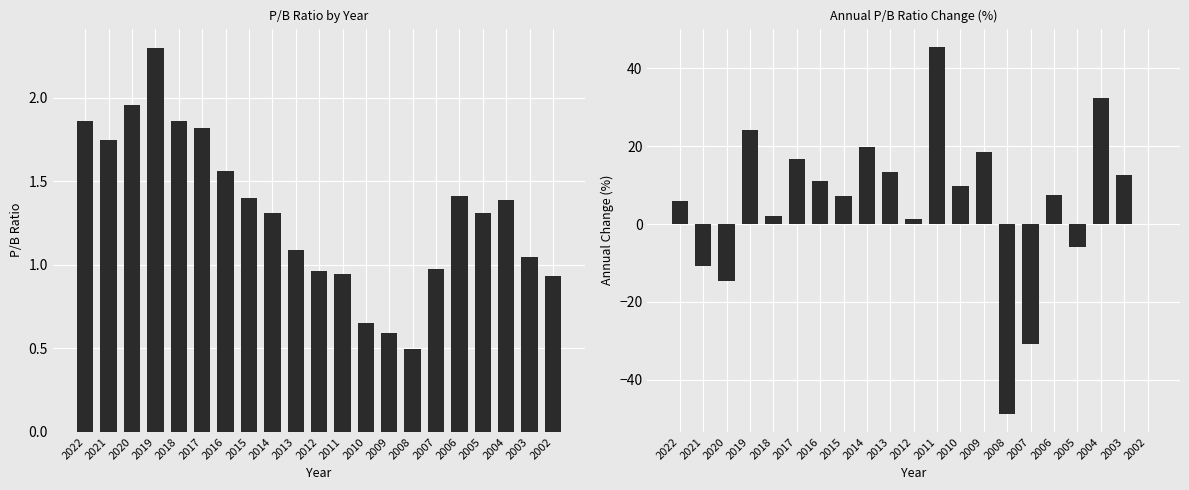

Does the chart contain any negative values?

Yes